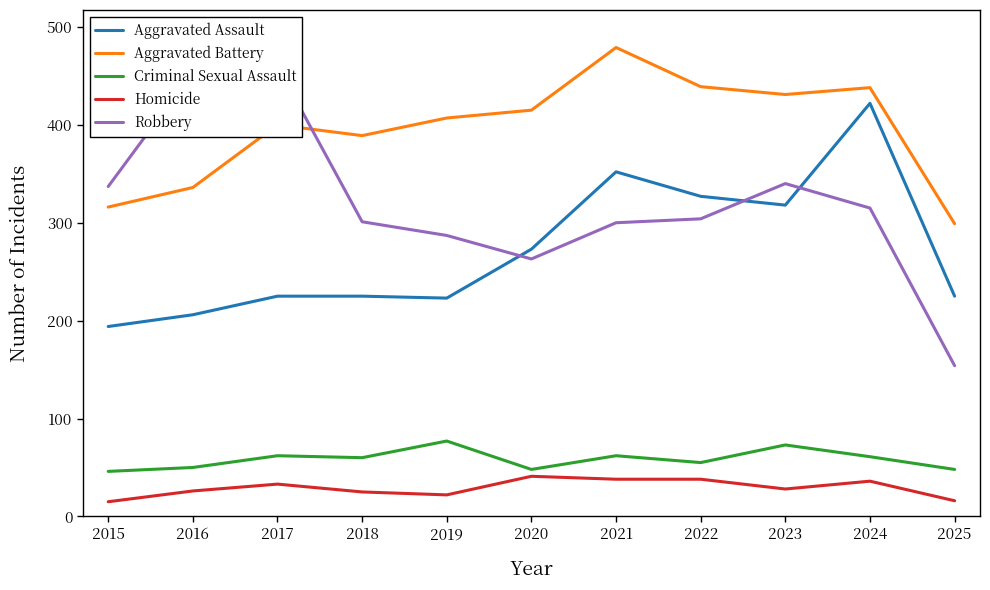

After their last crossing, which series has the higher values: Aggravated Battery or Robbery?

Aggravated Battery